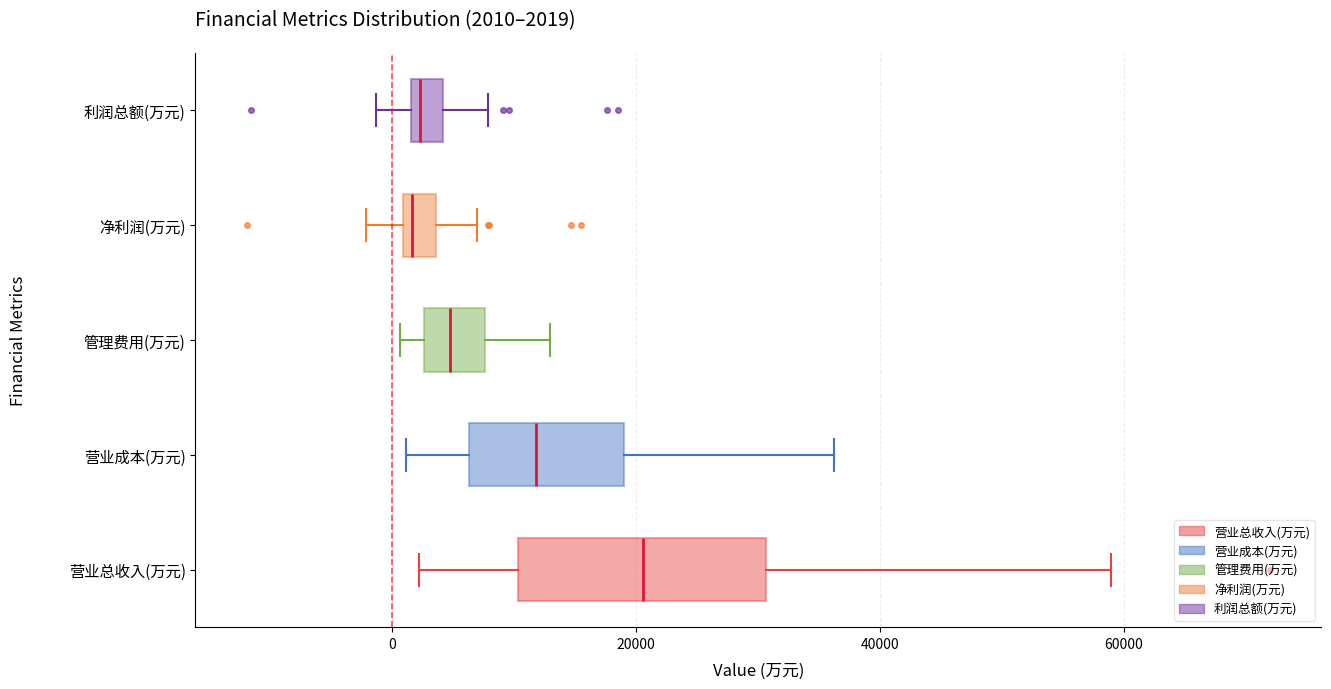

Which box has the furthest to the right median line?

营业总收入(万元)